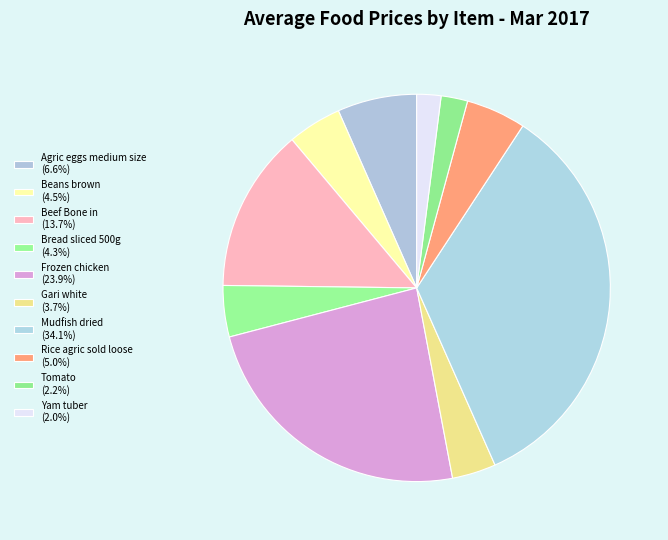

Approximately how many times larger is the value at Frozen chicken compared to Rice agric sold loose?

4.8